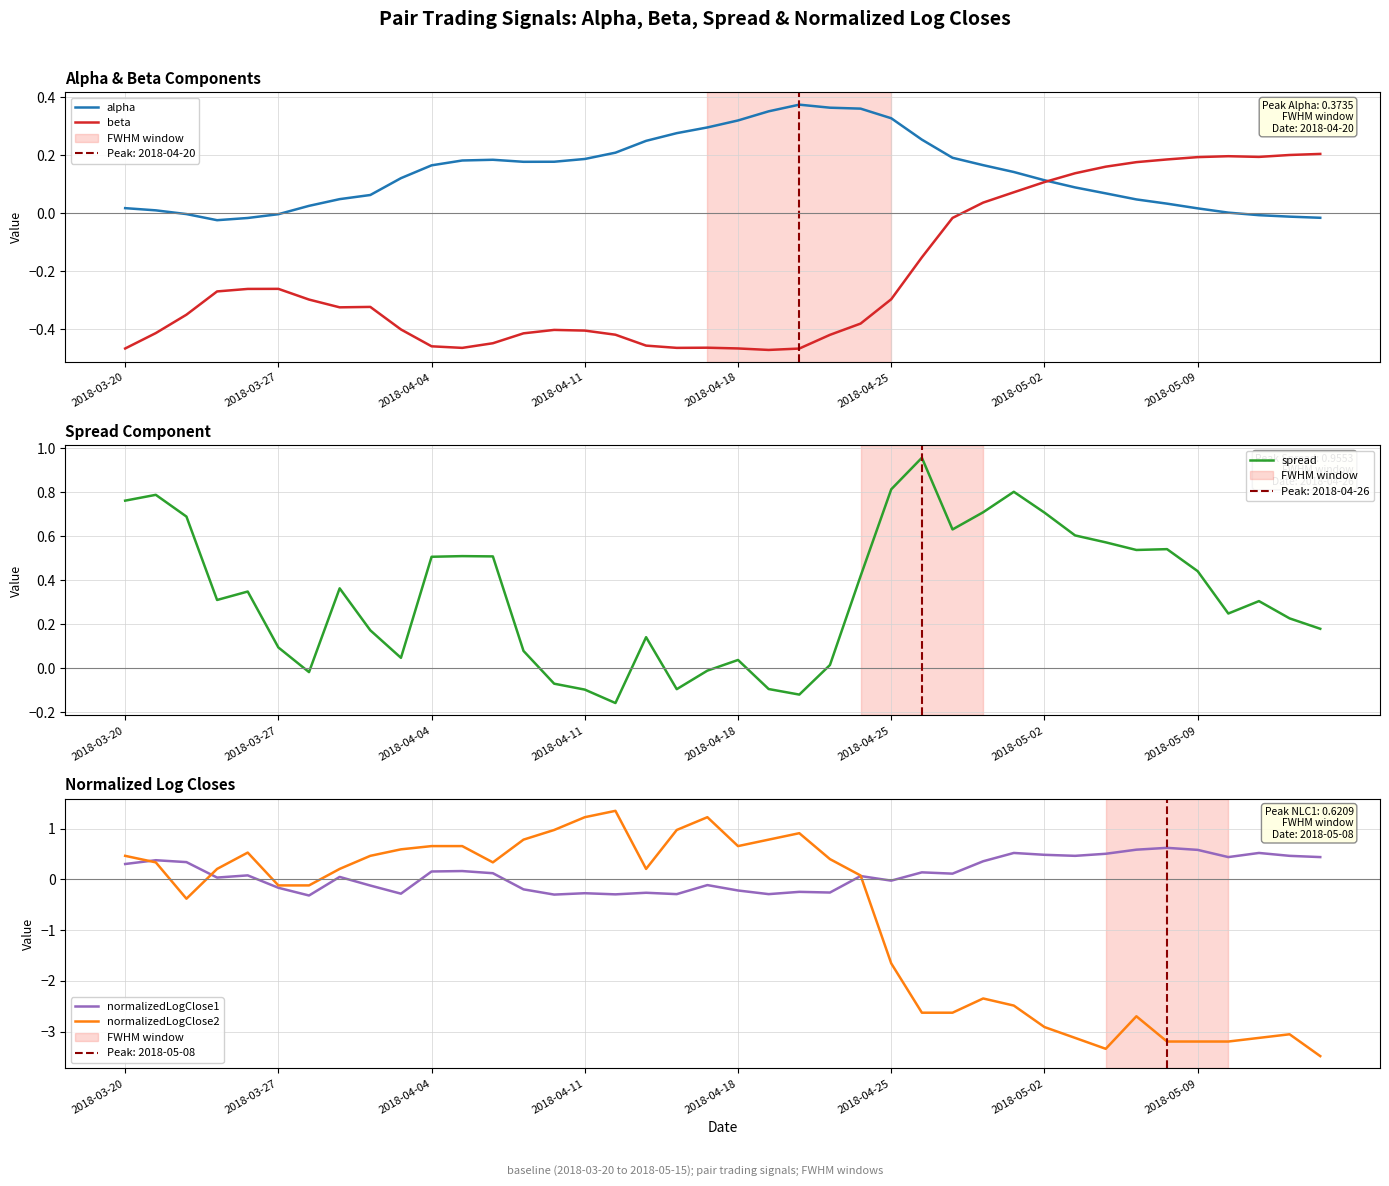

What is the highest value of the normalizedLogClose1 series?

0.6